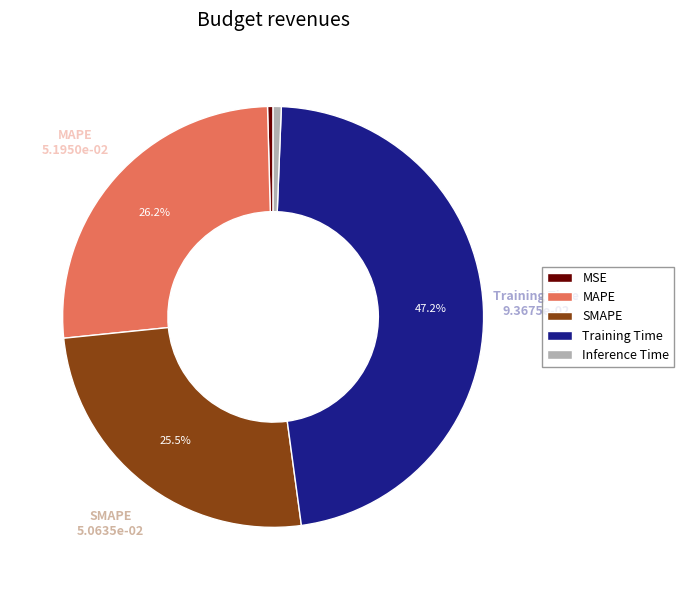

Is it true that Inference Time is 13% of the pie?

False